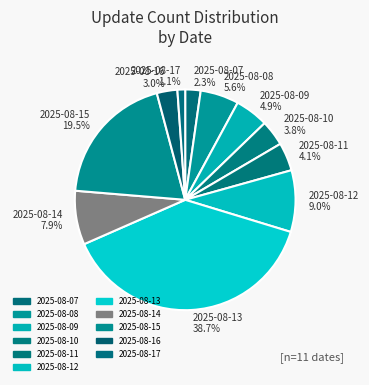

Is there any slice that represents more than half of the pie?

No